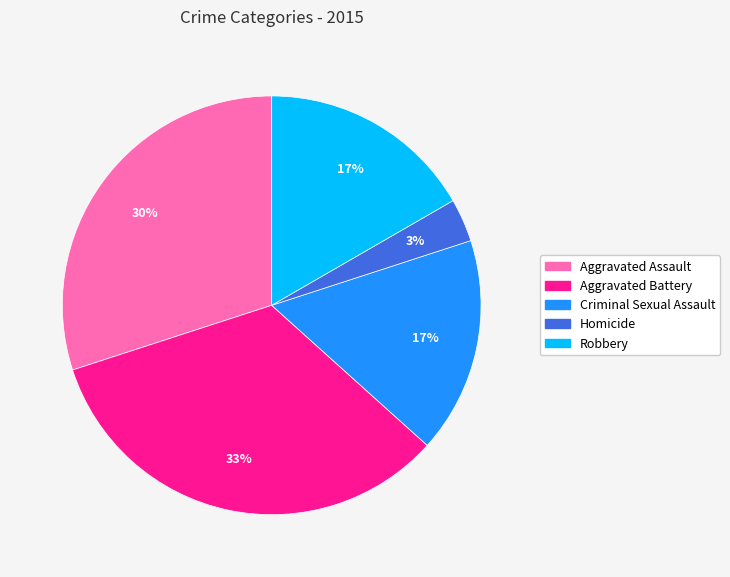

To the nearest percent, what portion does Robbery represent?

17%